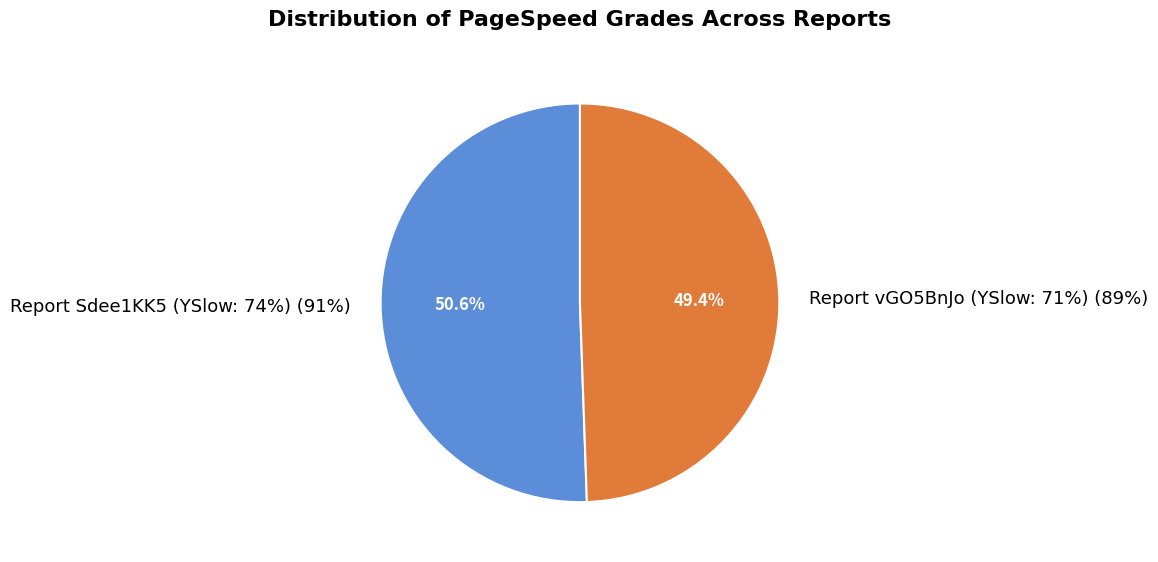

What is the largest slice in the pie chart?

Report Sdee1KK5 (YSlow: 74%)